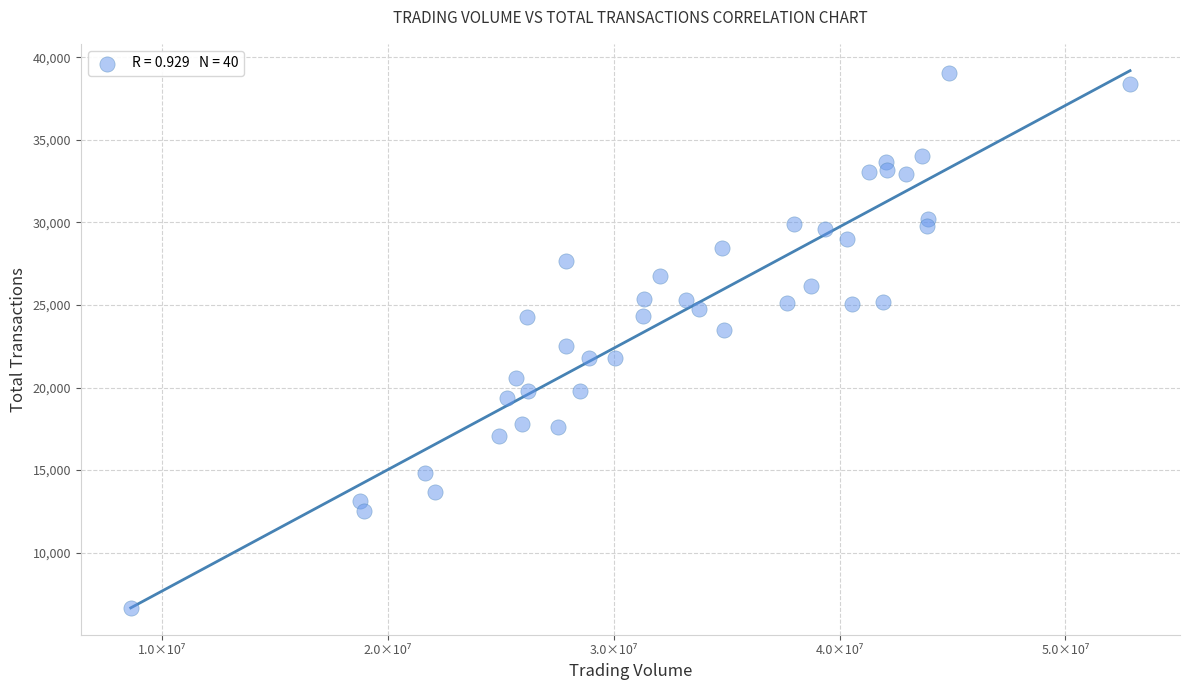

What is the range of X values (max minus min)?

44258570